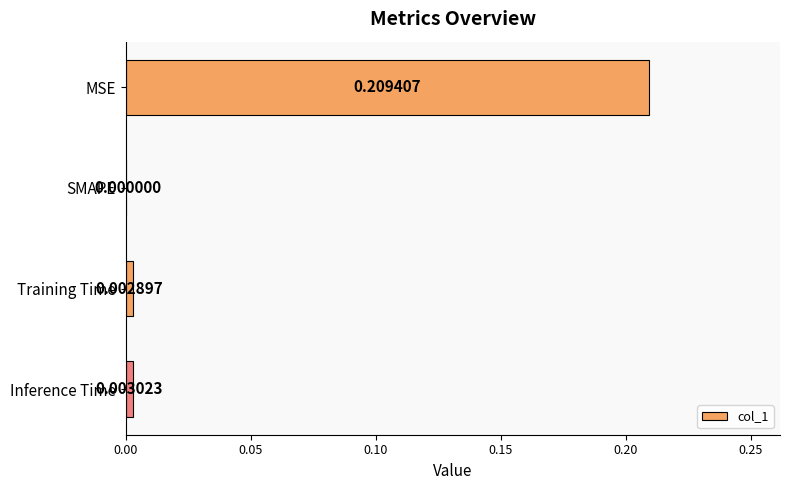

Between SMAPE and Inference Time, which is larger?

Inference Time